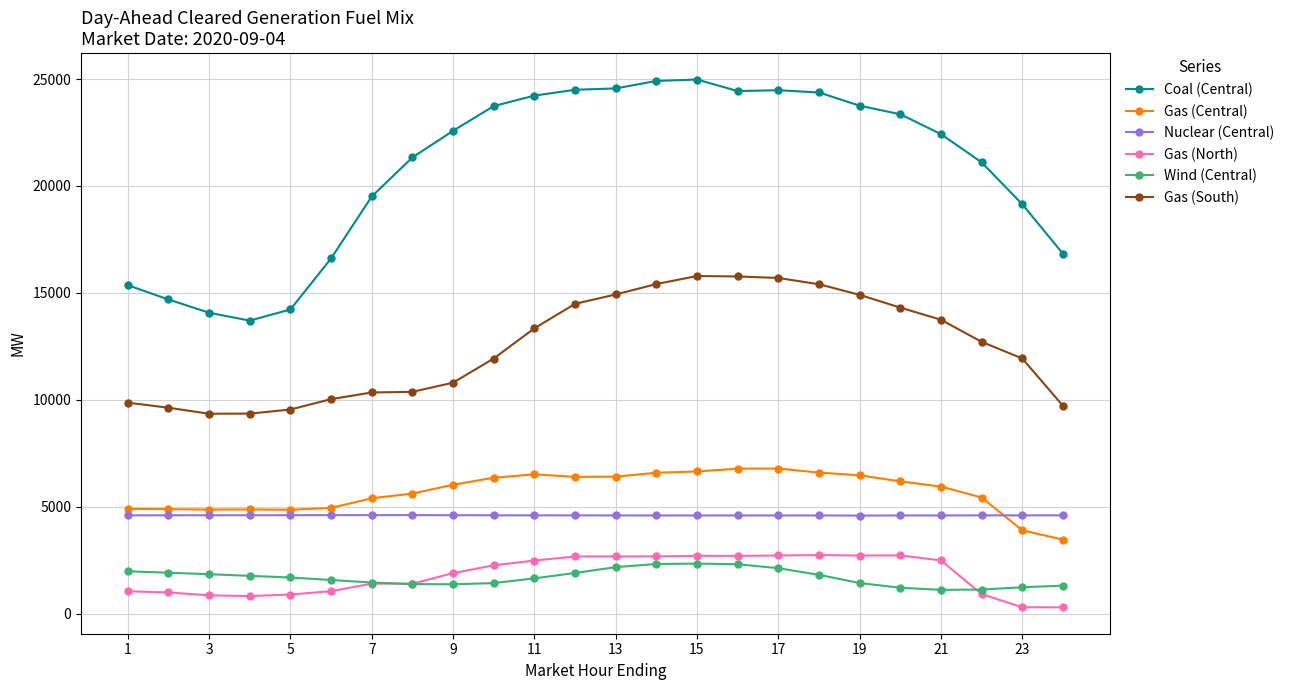

What is the value of the Gas (South) point at the 13th from the left?

14925.9